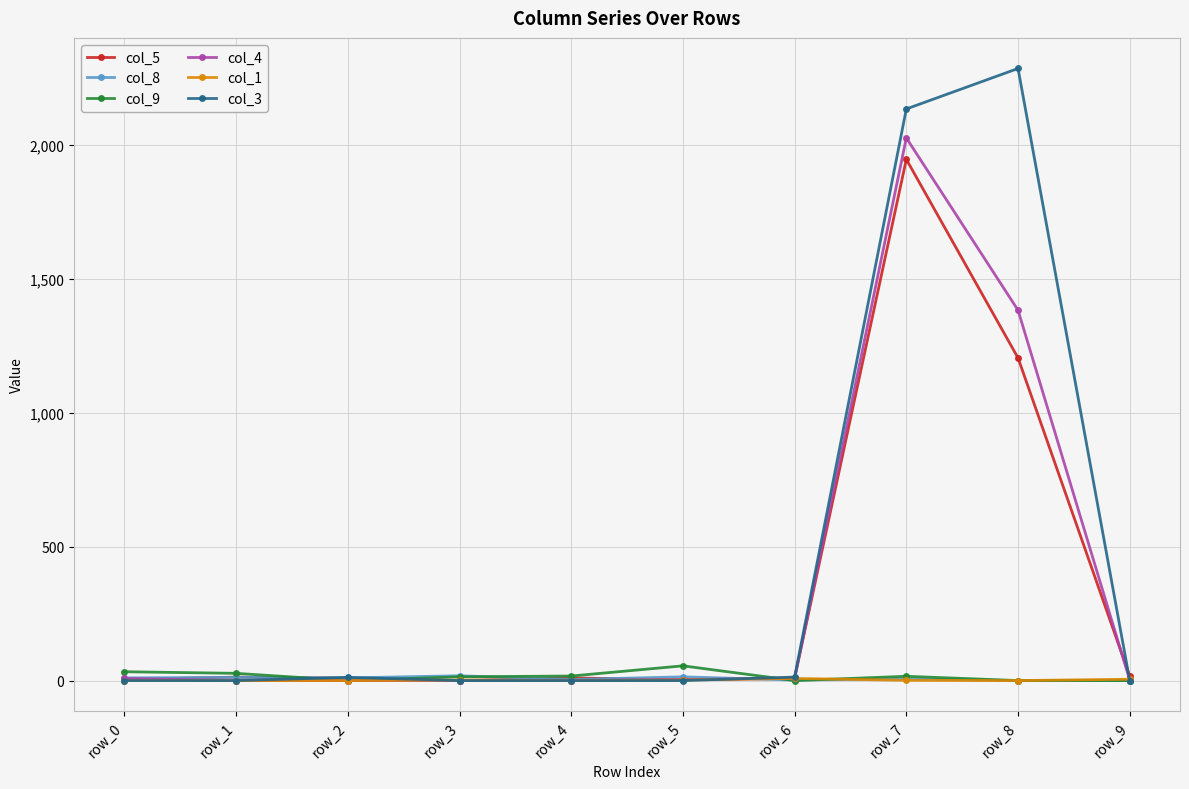

Which series has the largest total across all categories?

col_3